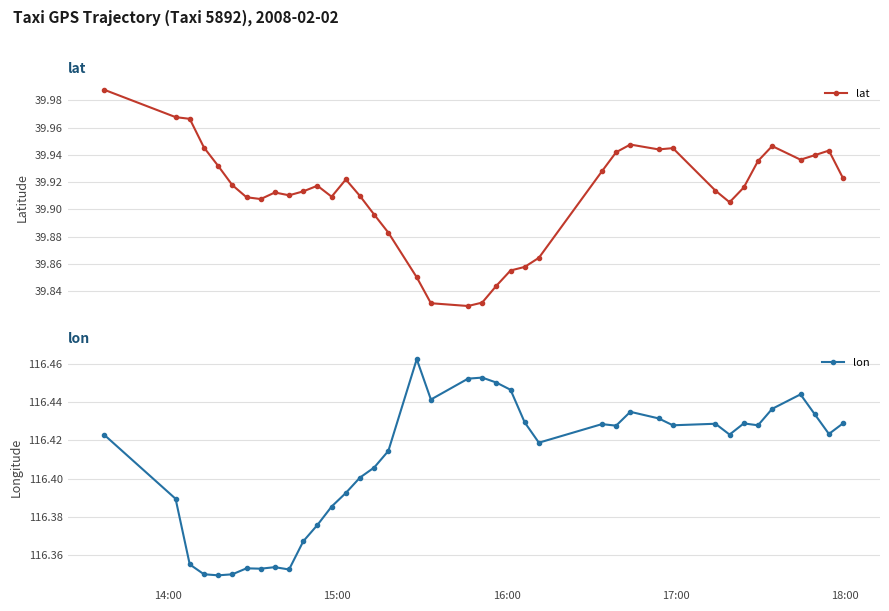

Count the lon values in the range 116 to 117.

39